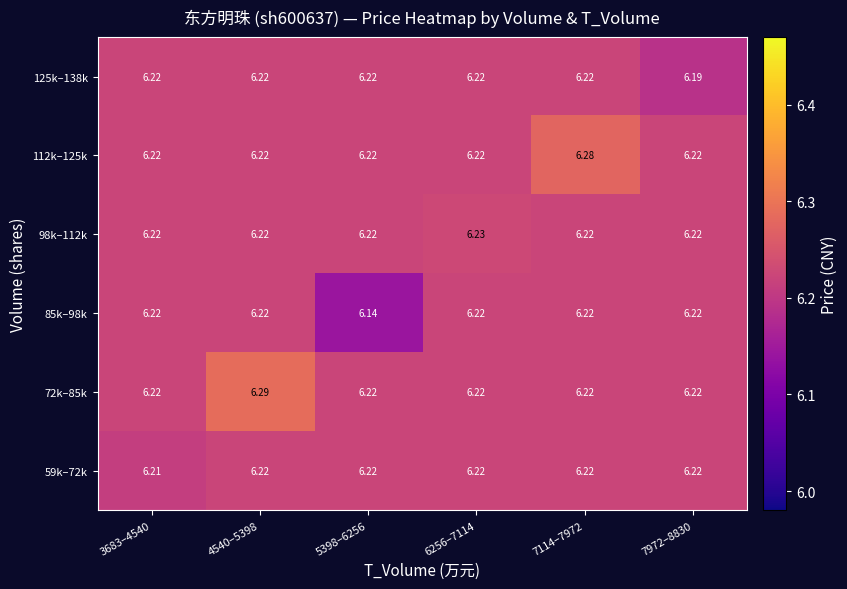

At 5398–6256, list the series in order from smallest to largest.

85k–98k, 59k–72k, 72k–85k, 98k–112k, 112k–125k, 125k–138k